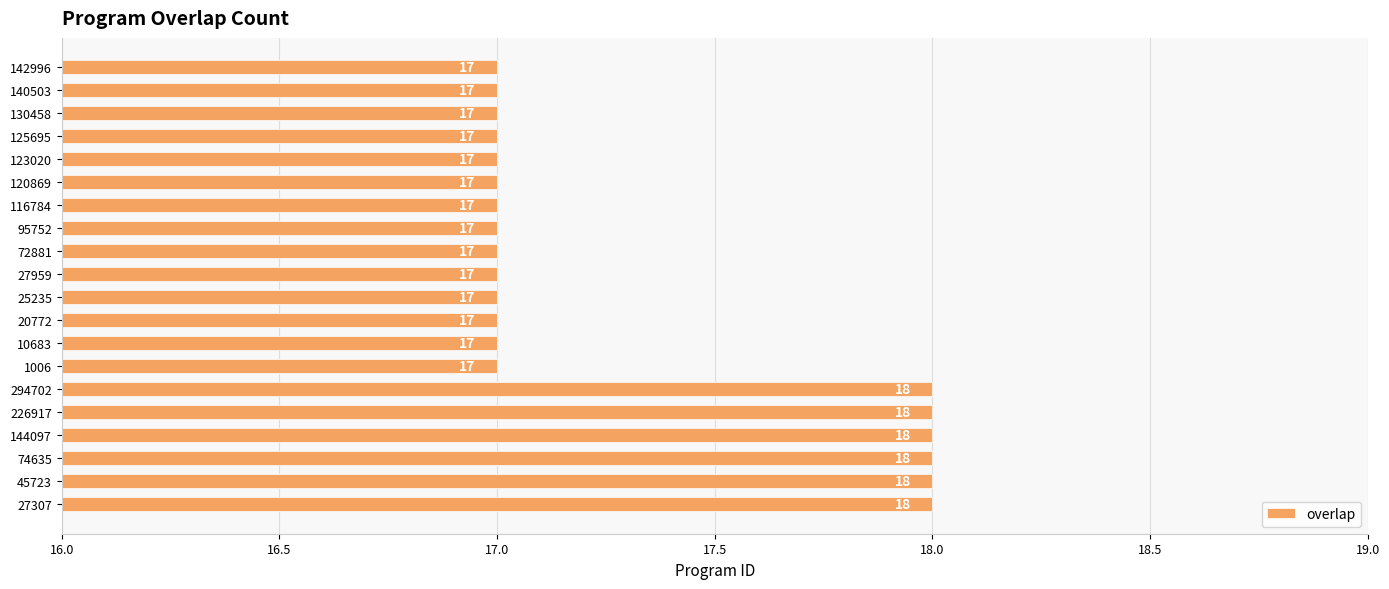

What is the smallest value displayed?

17